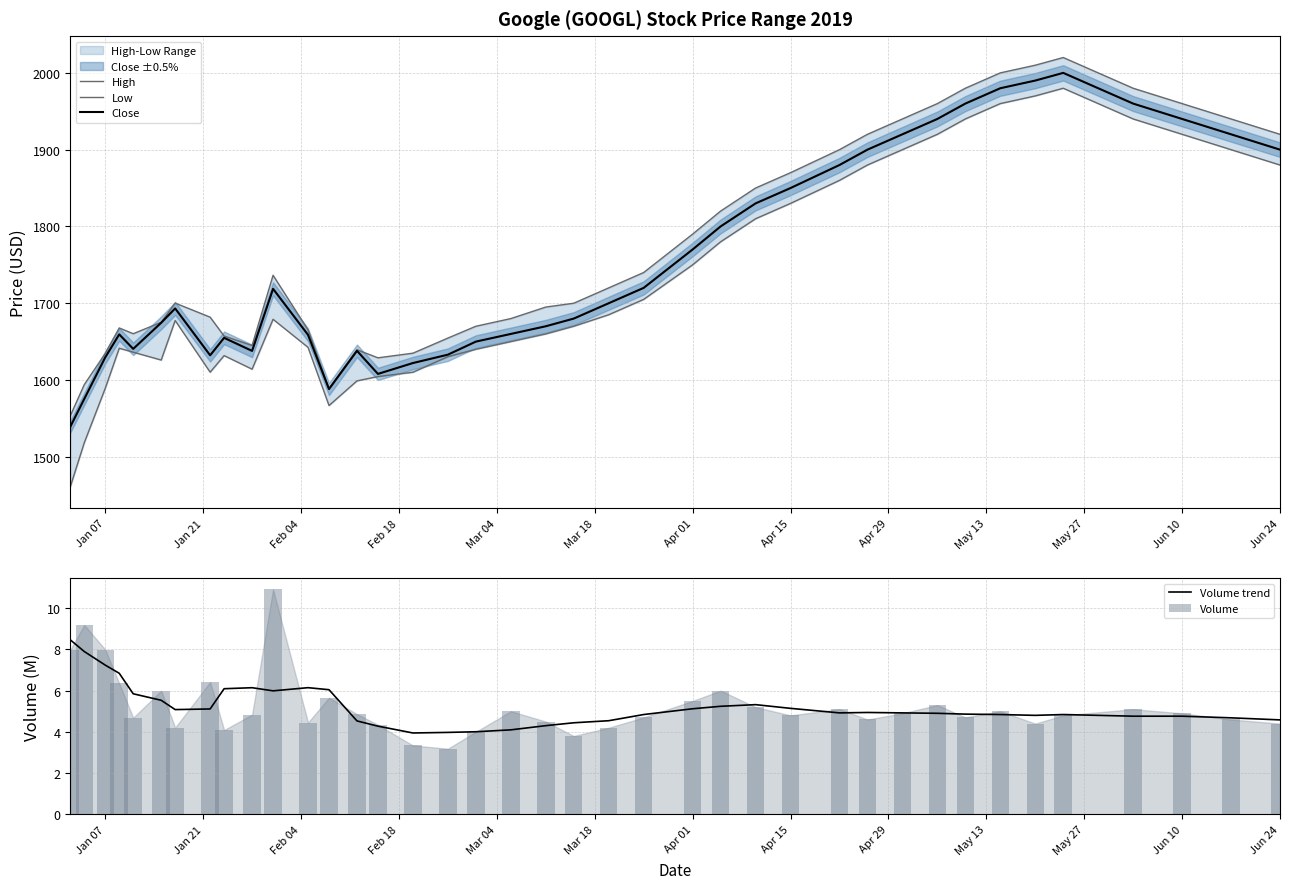

Which series has the widest spread of values?

Low